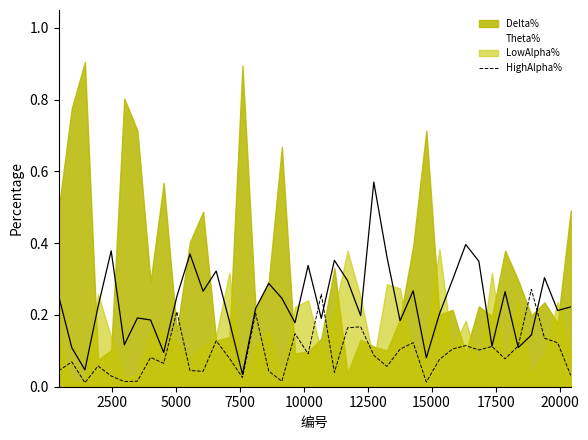

How many lines are shown in the chart?

1